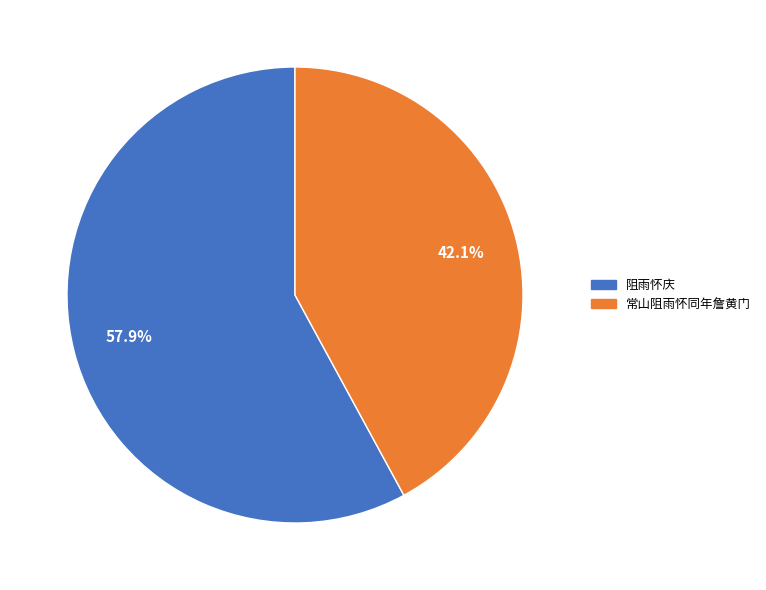

To the nearest percent, what portion does 阻雨怀庆 represent?

58%